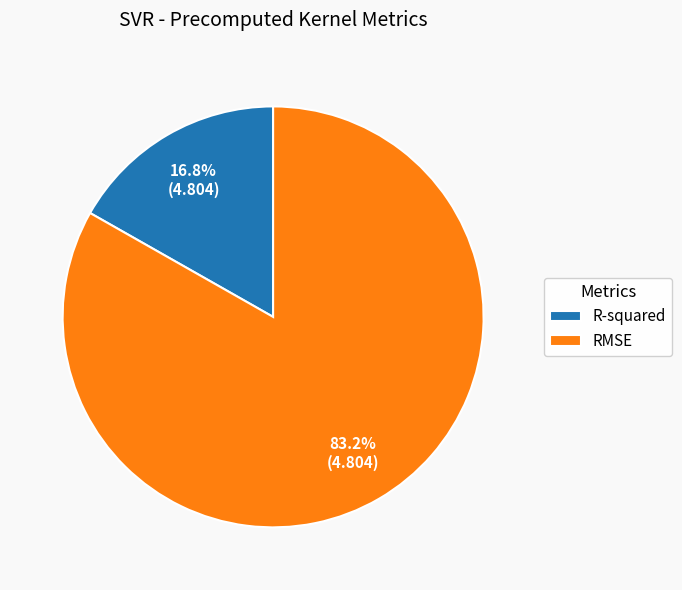

What is the total percentage of RMSE and R-squared?

100.0%